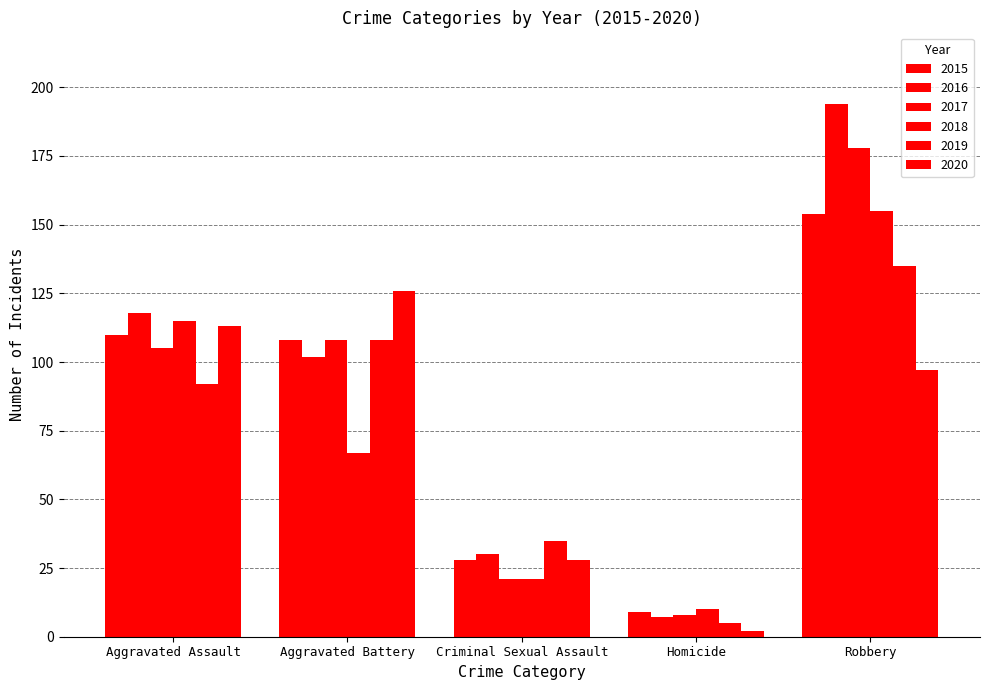

How many categories are shown in the chart?

5